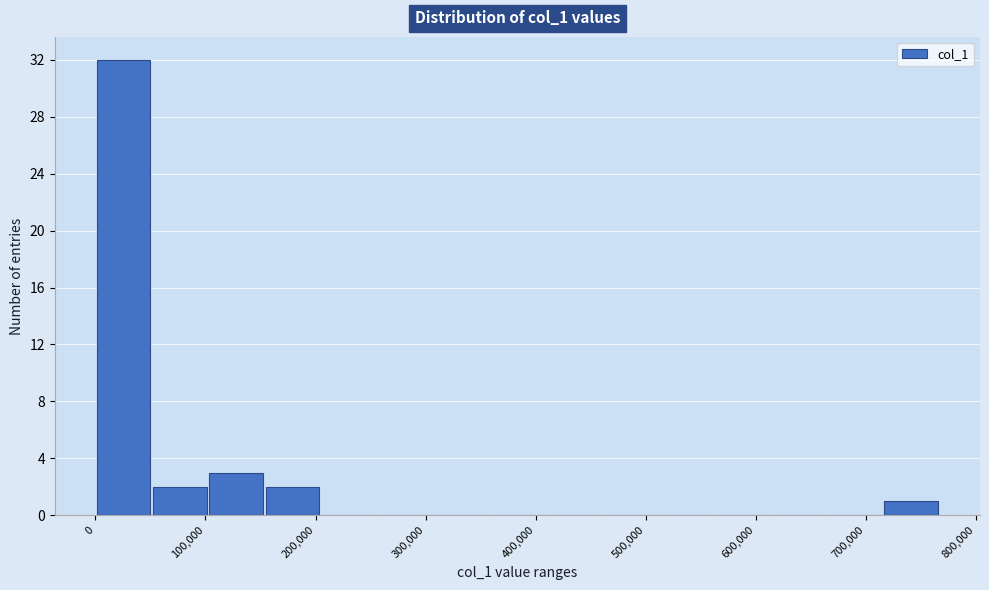

Reading left to right, transcribe this chart: for each bar, give the range it covers on the x-axis and its height. Neither the bar edges nor the heights are printed on the chart, so give them approximately, as read against the axes.

0 to 50000: 32
50000 to 100000: 2
100000 to 150000: 3
150000 to 200000: 2
200000 to 260000: 0
260000 to 310000: 0
310000 to 360000: 0
360000 to 410000: 0
410000 to 460000: 0
460000 to 510000: 0
510000 to 560000: 0
560000 to 610000: 0
610000 to 660000: 0
660000 to 720000: 0
720000 to 770000: 1